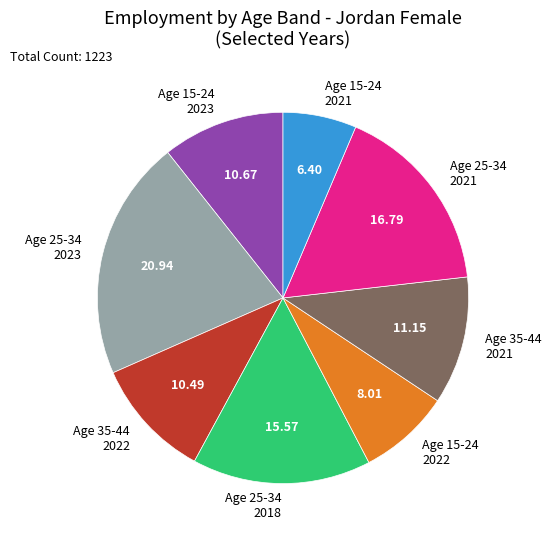

Combined, do Age 15-24 2022 and Age 35-44 2021 account for over 50%?

No